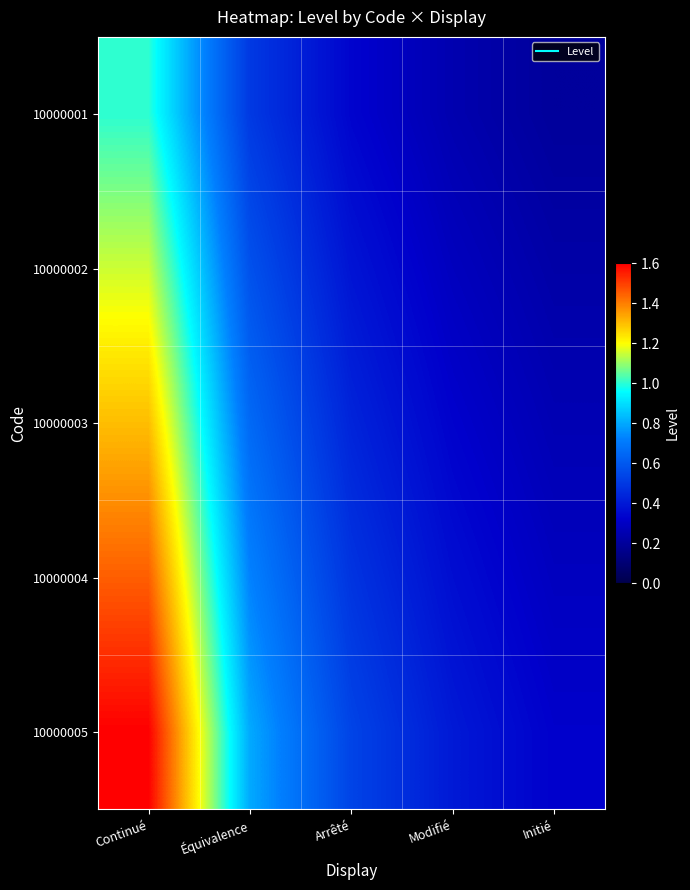

What is the spread (max minus min) of values at Arrêté?

0.2